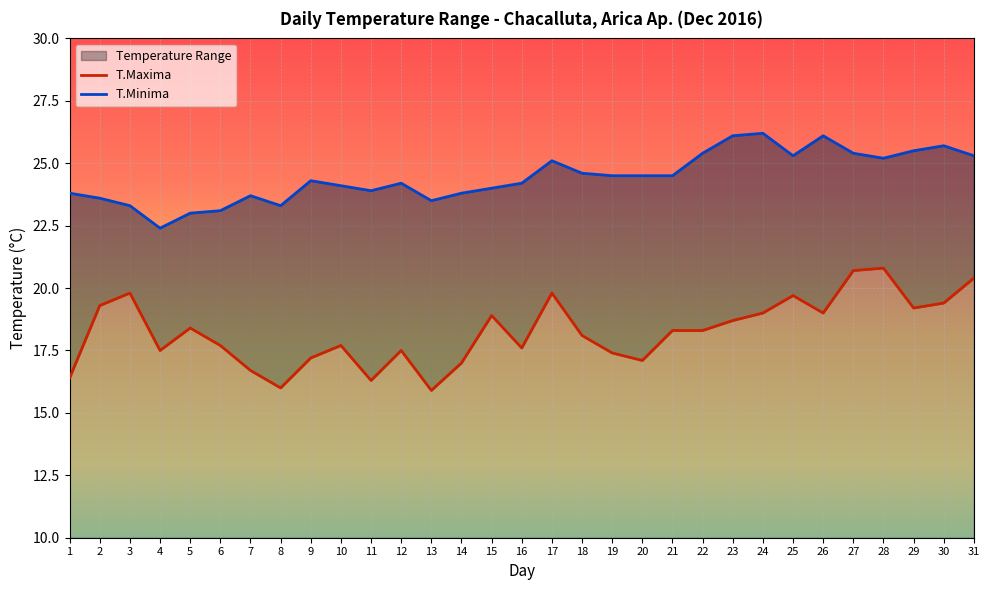

How many values in the T.Minima series exceed 24?

19